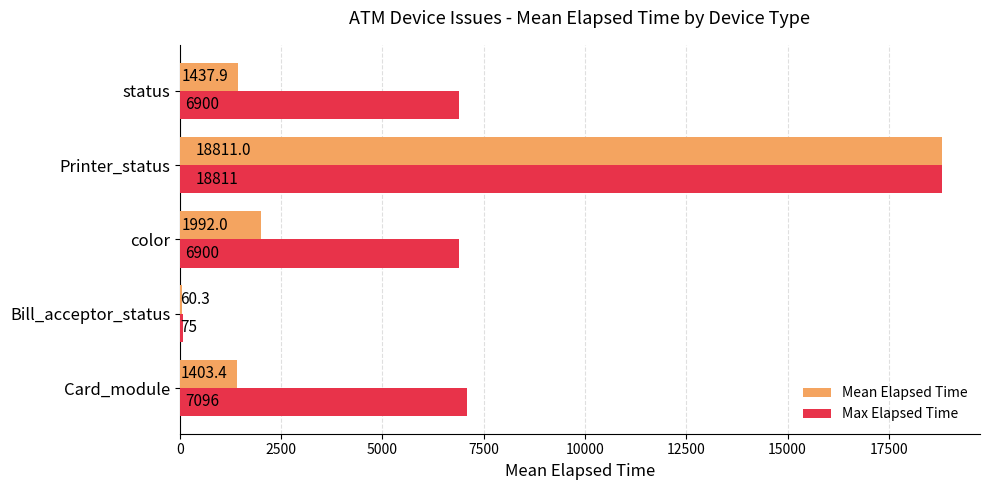

Count the number of data series in this chart.

2